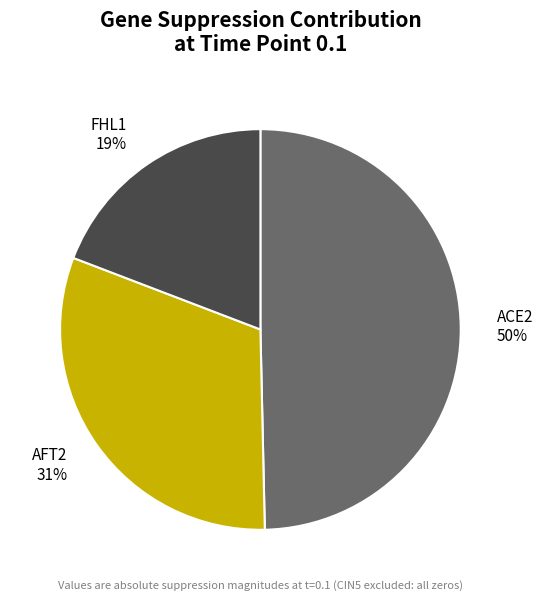

What is the smallest slice in the pie chart?

FHL1